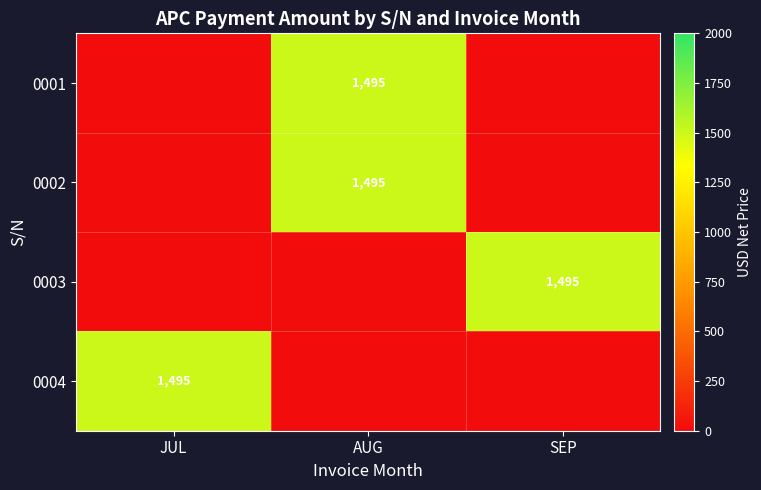

The 0003 series shows 1495 at SEP. True or false?

True